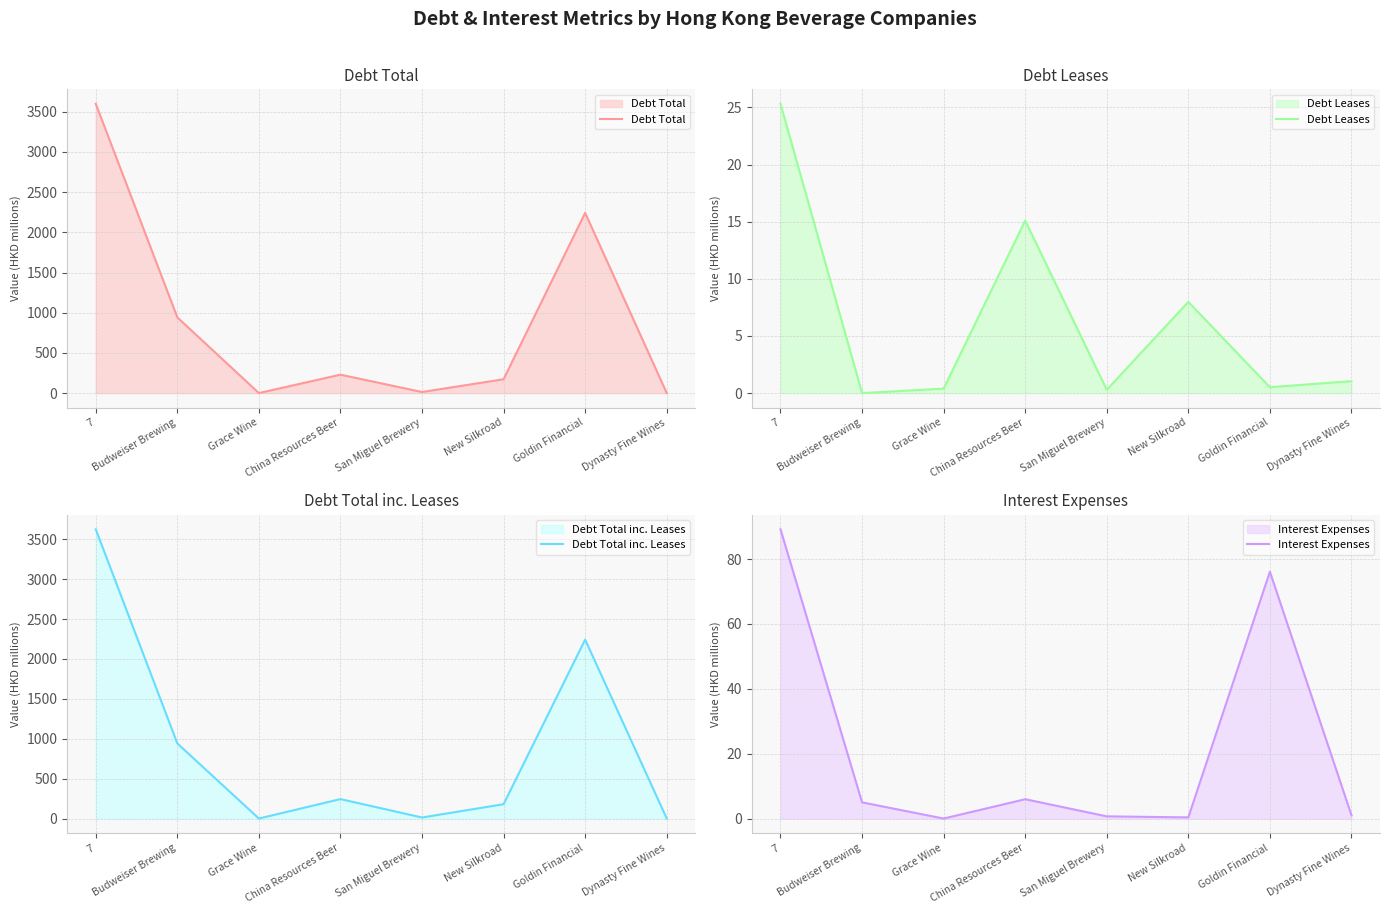

At which category does Debt Leases reach its first local valley?

Budweiser Brewing